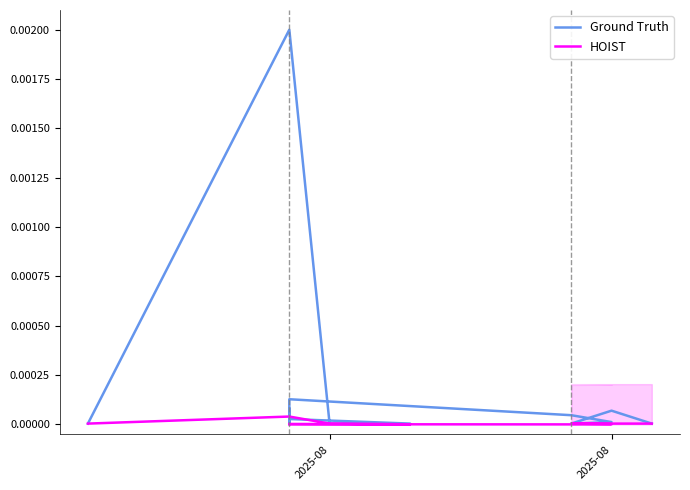

Rank the series by their average value, from lowest to highest.

HOIST, Ground Truth